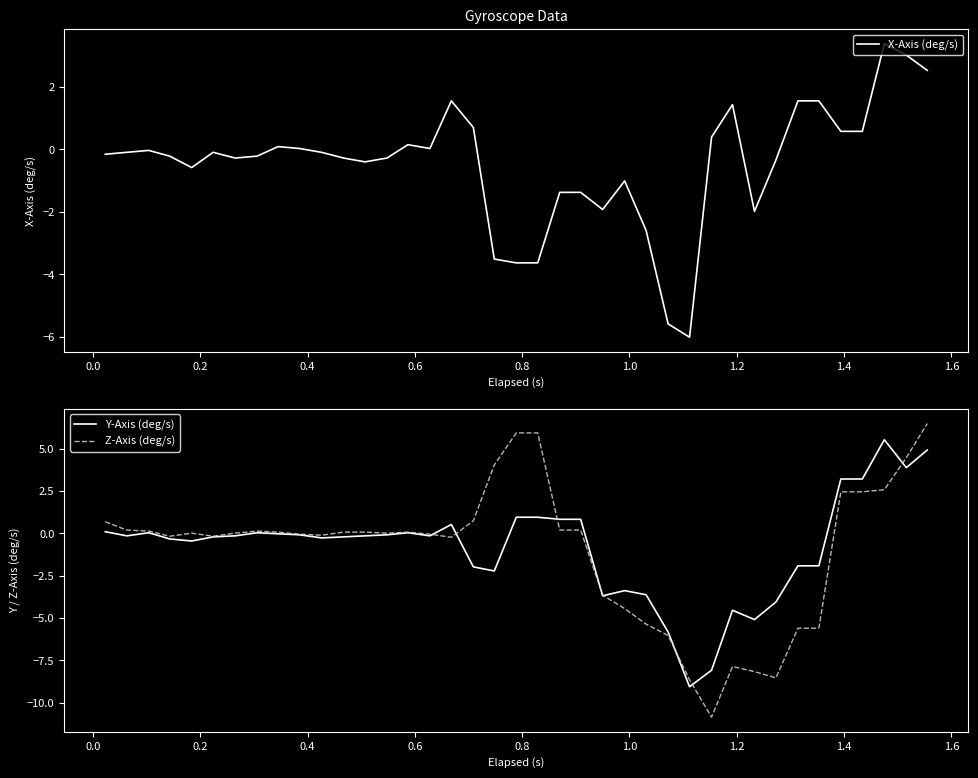

Which series has the largest total across all categories?

X-Axis (deg/s)